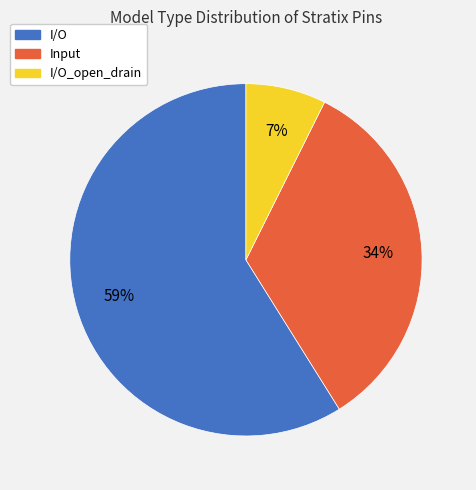

True or false: Input accounts for 26% of the total.

False